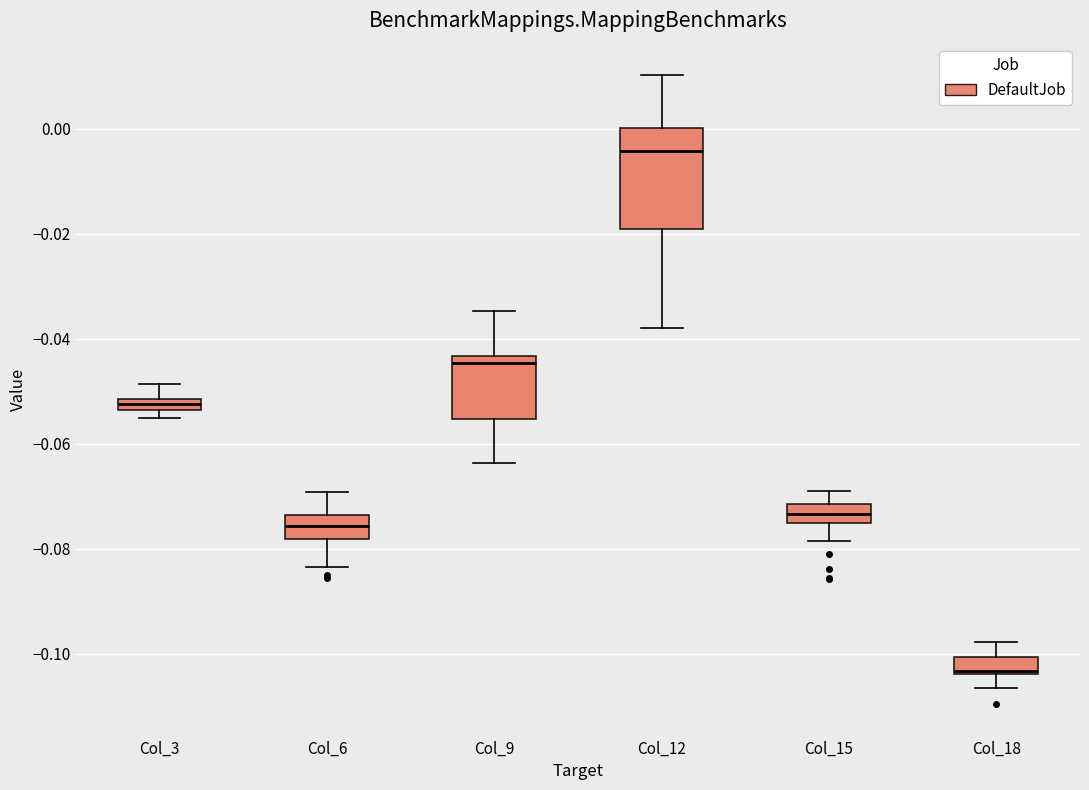

Where does the upper whisker of the box for Col_12 end on the y-axis? The values are not printed on the chart, so give them approximately, as read against the axis.

0.010